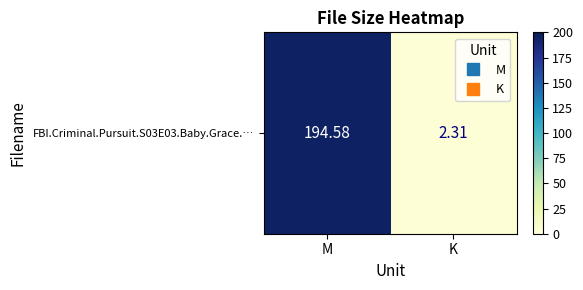

Reading left to right, what are all the values shown in this chart?

194.6	2.3